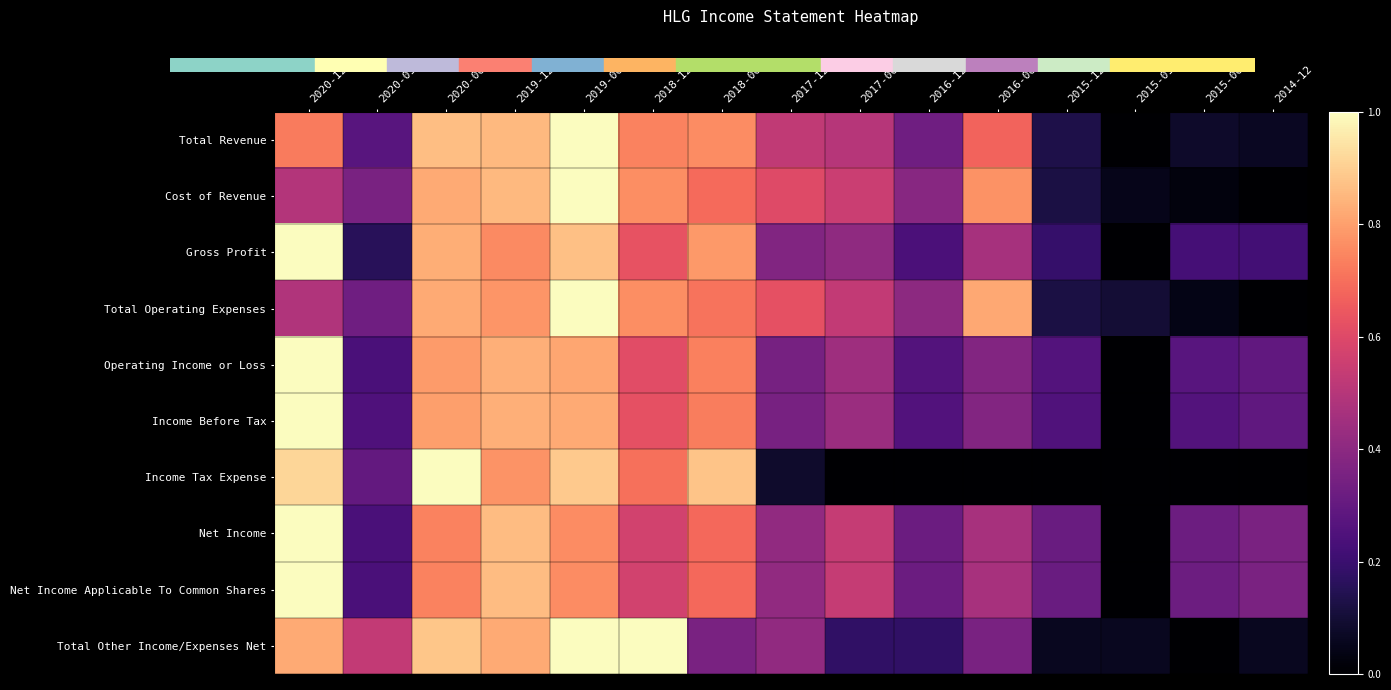

How many distinct data groups are displayed?

10